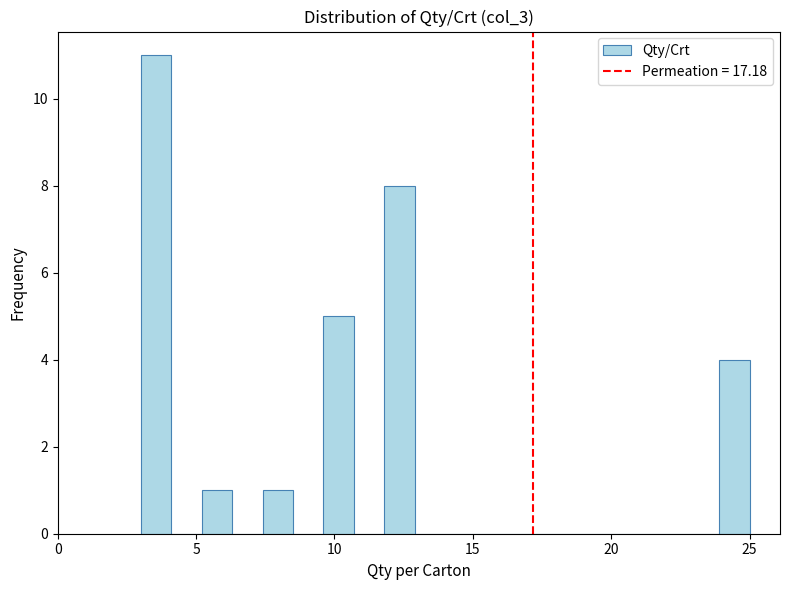

Around what value on the x-axis is the tallest bar? Give the approximate position of its centre, as read against the axis.

3.5